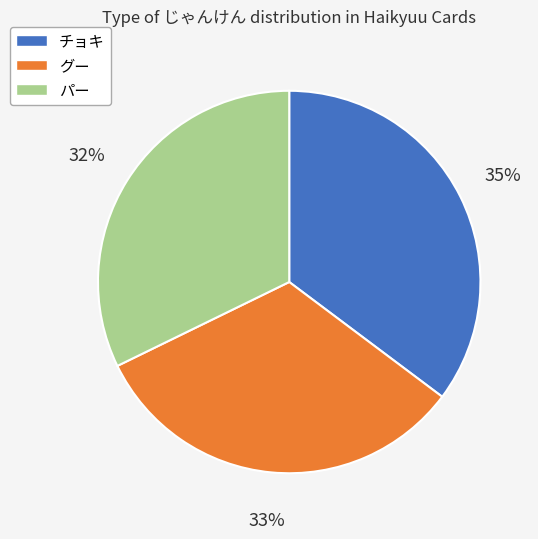

Do グー and チョキ together represent more than half of the pie?

Yes